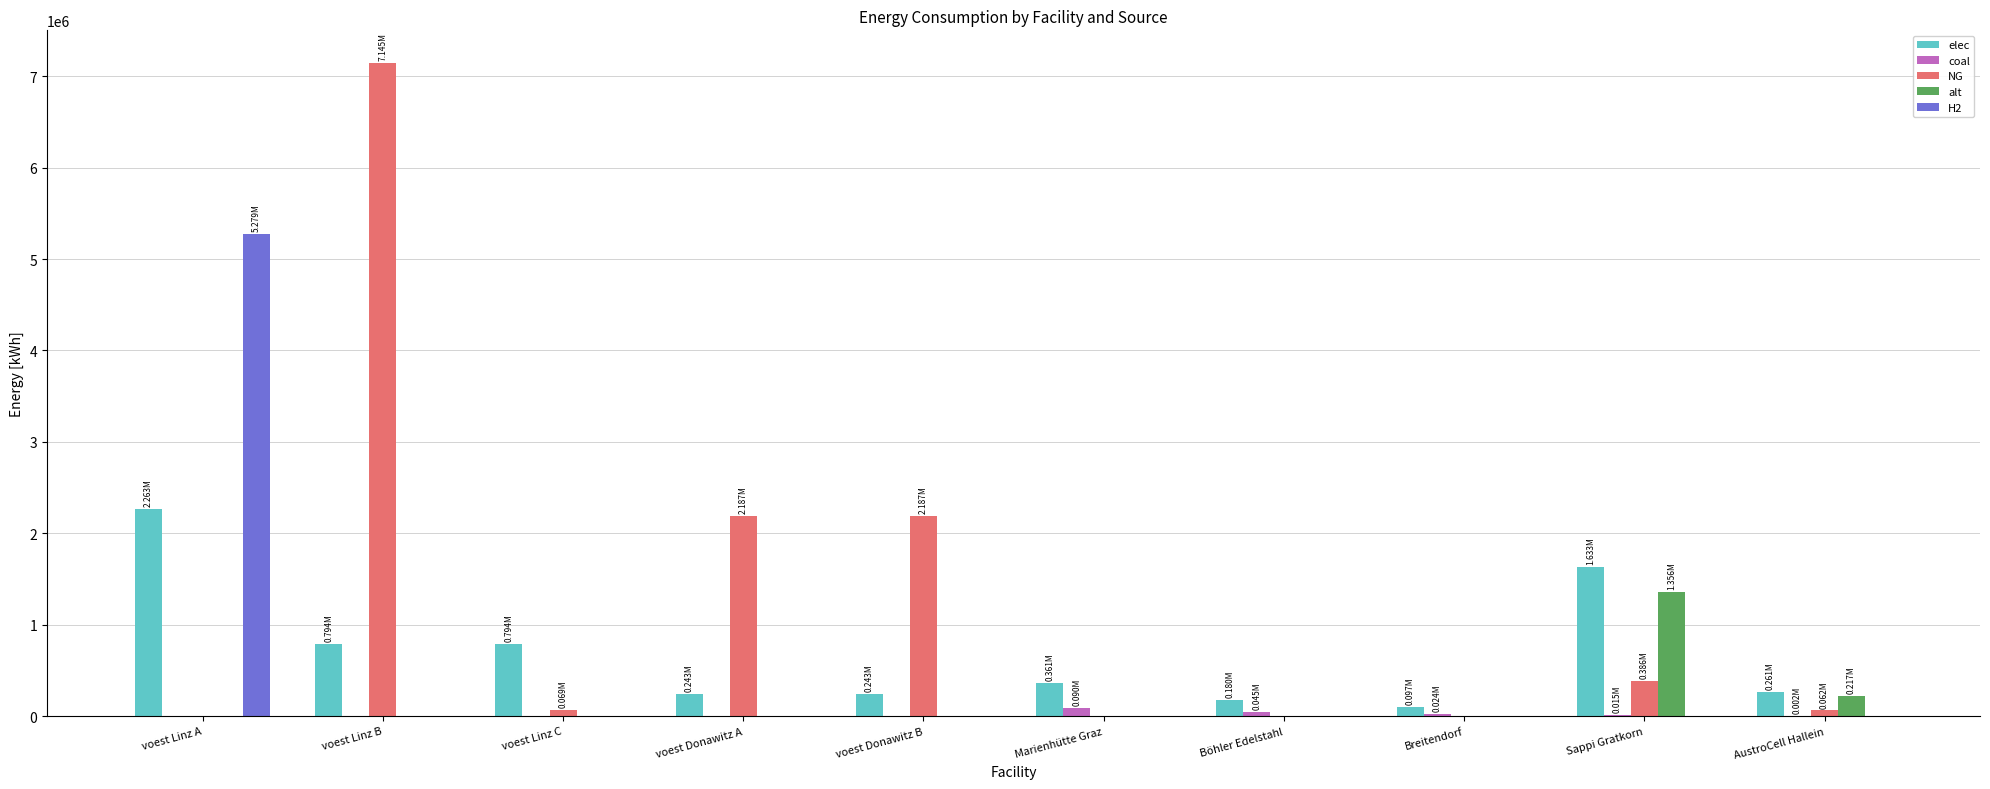

Which category has the highest value in the alt series?

Sappi Gratkorn